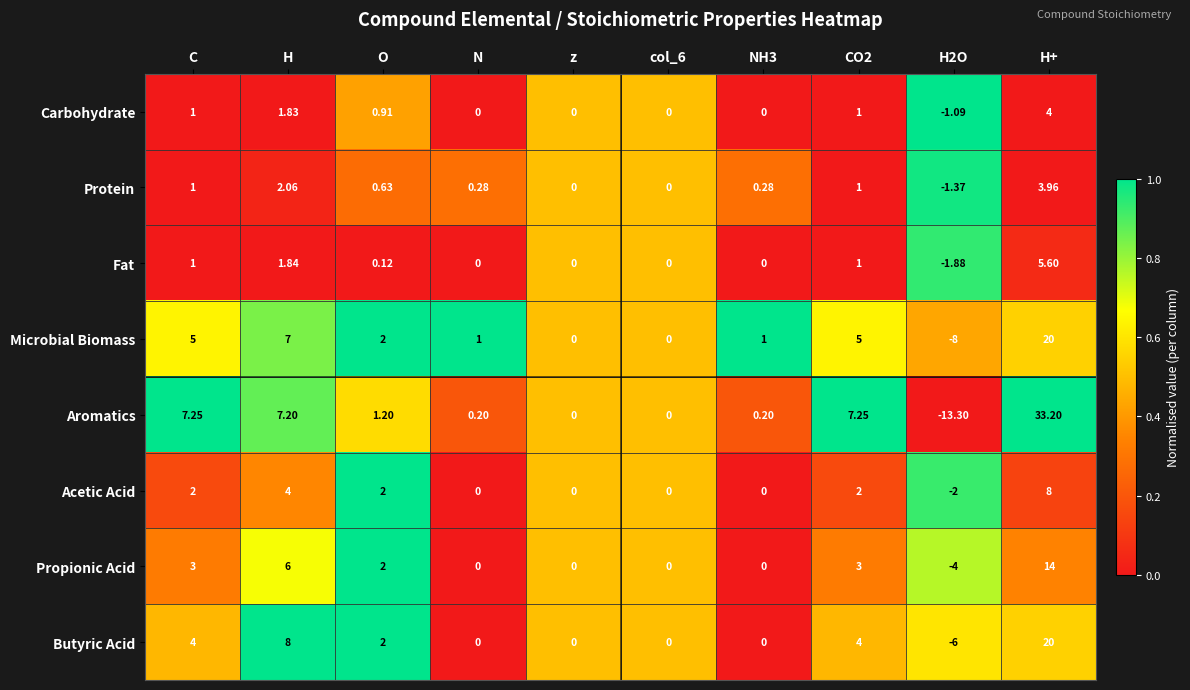

At H, list the series in order from largest to smallest.

Butyric Acid, Aromatics, Microbial Biomass, Propionic Acid, Acetic Acid, Protein, Fat, Carbohydrate